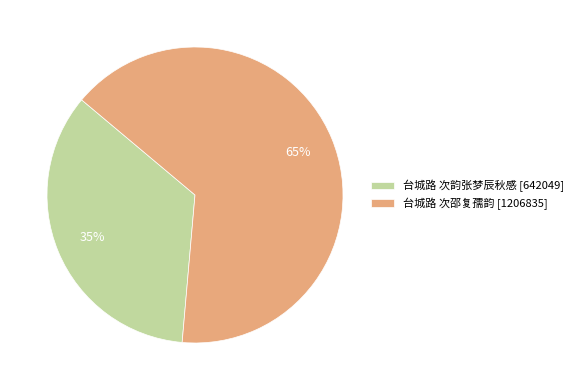

Which category has the biggest portion of the pie?

台城路 次邵复孺韵